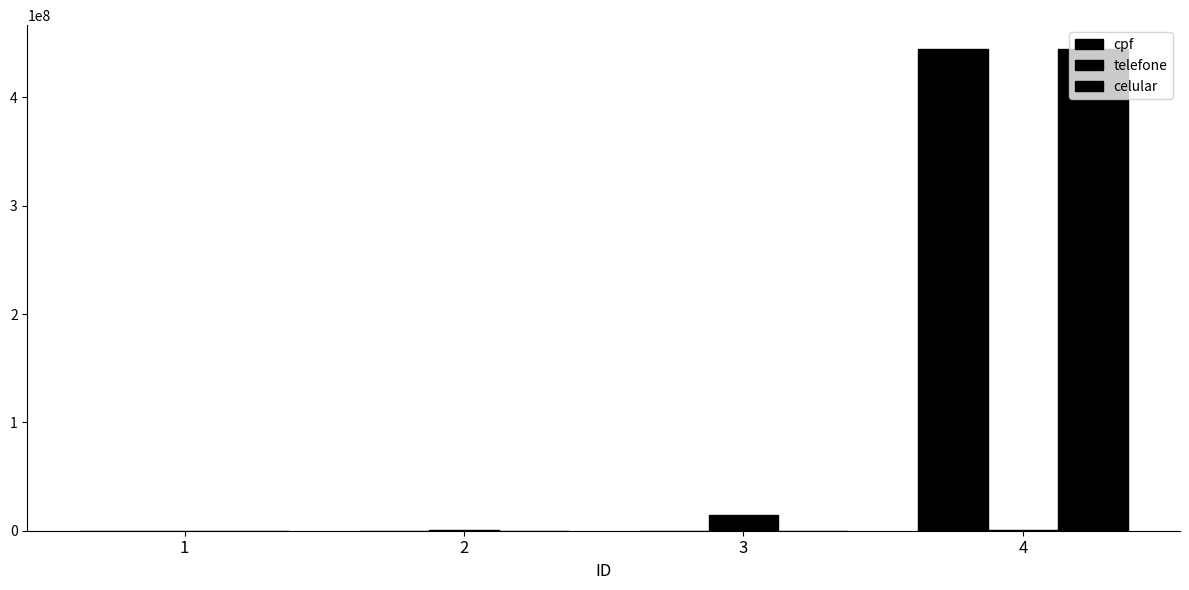

Count the number of data series in this chart.

3